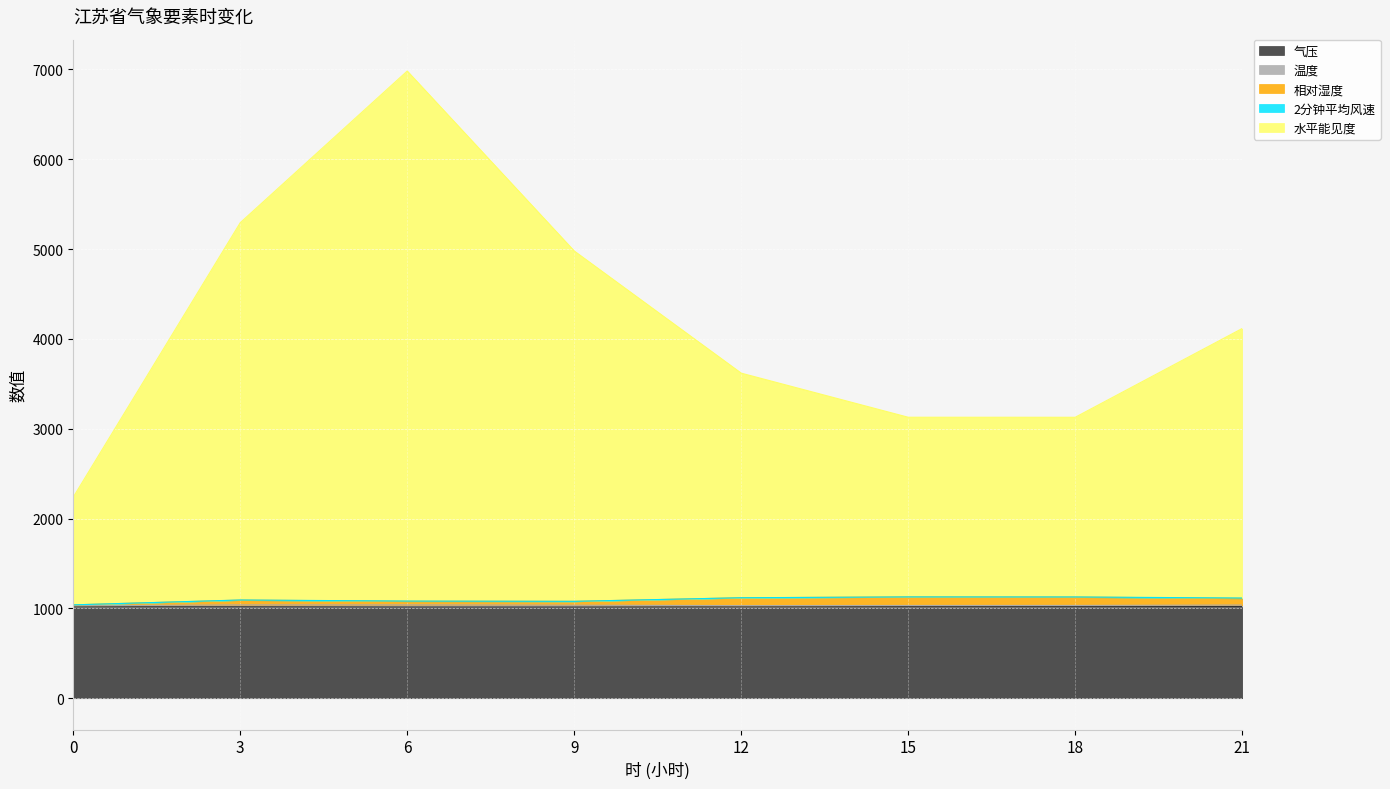

What is the maximum value for 气压?

1020.4